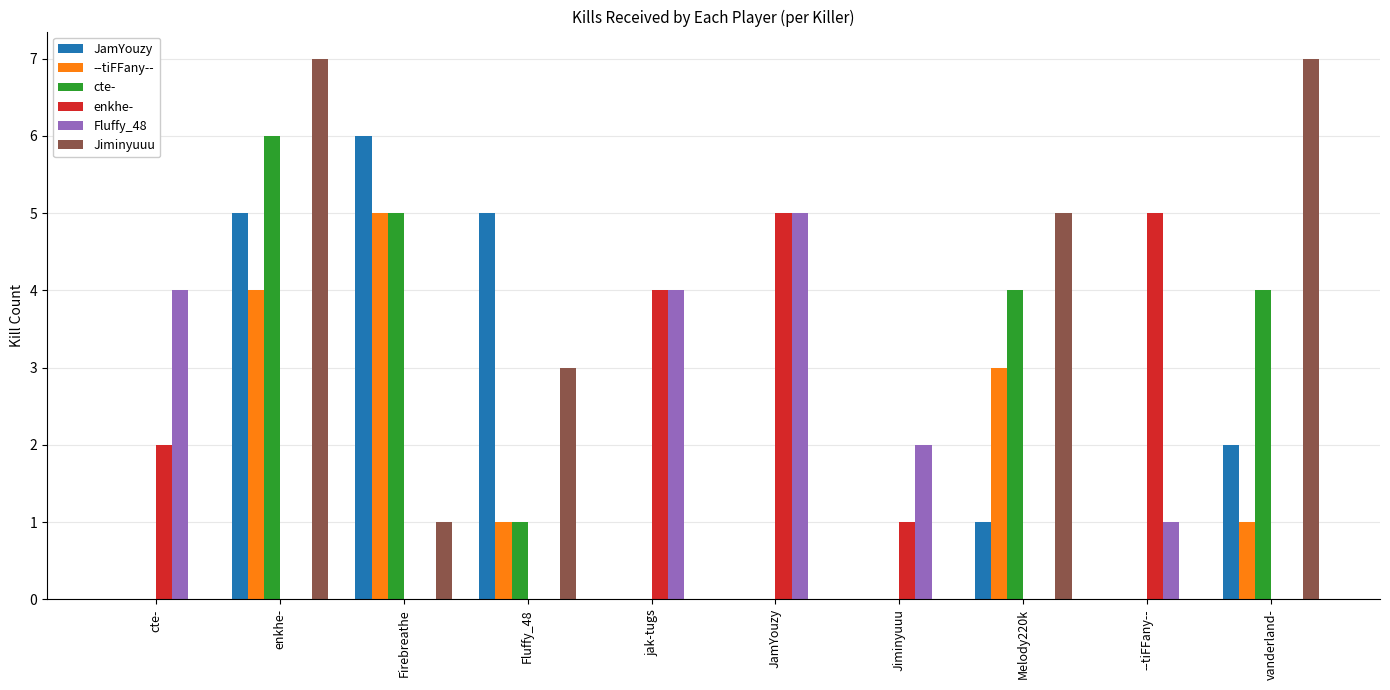

The enkhe- series shows -2 at Fluffy_48. True or false?

False